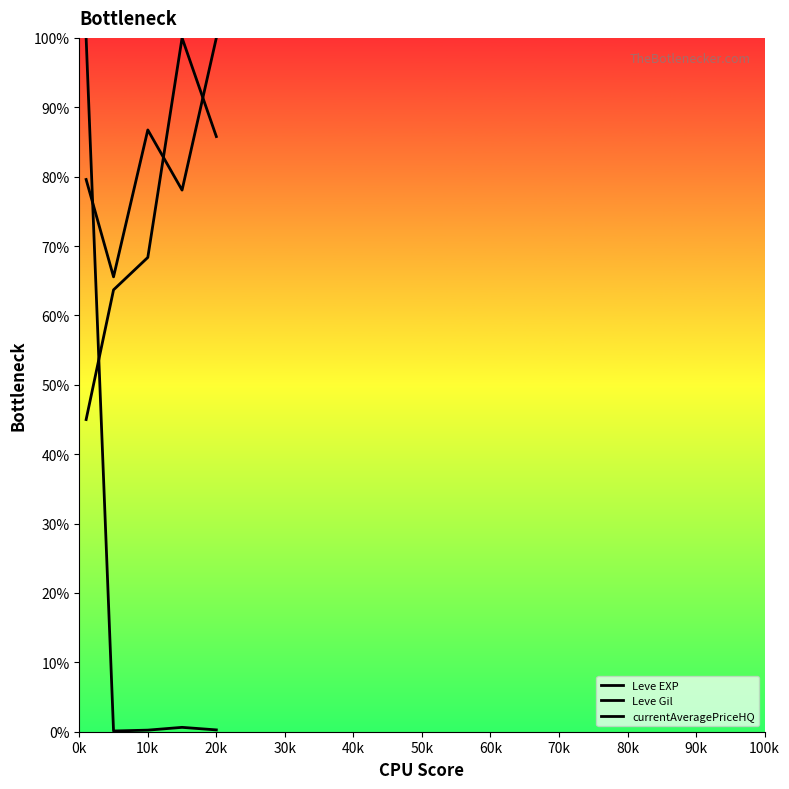

How many lines are shown in the chart?

3